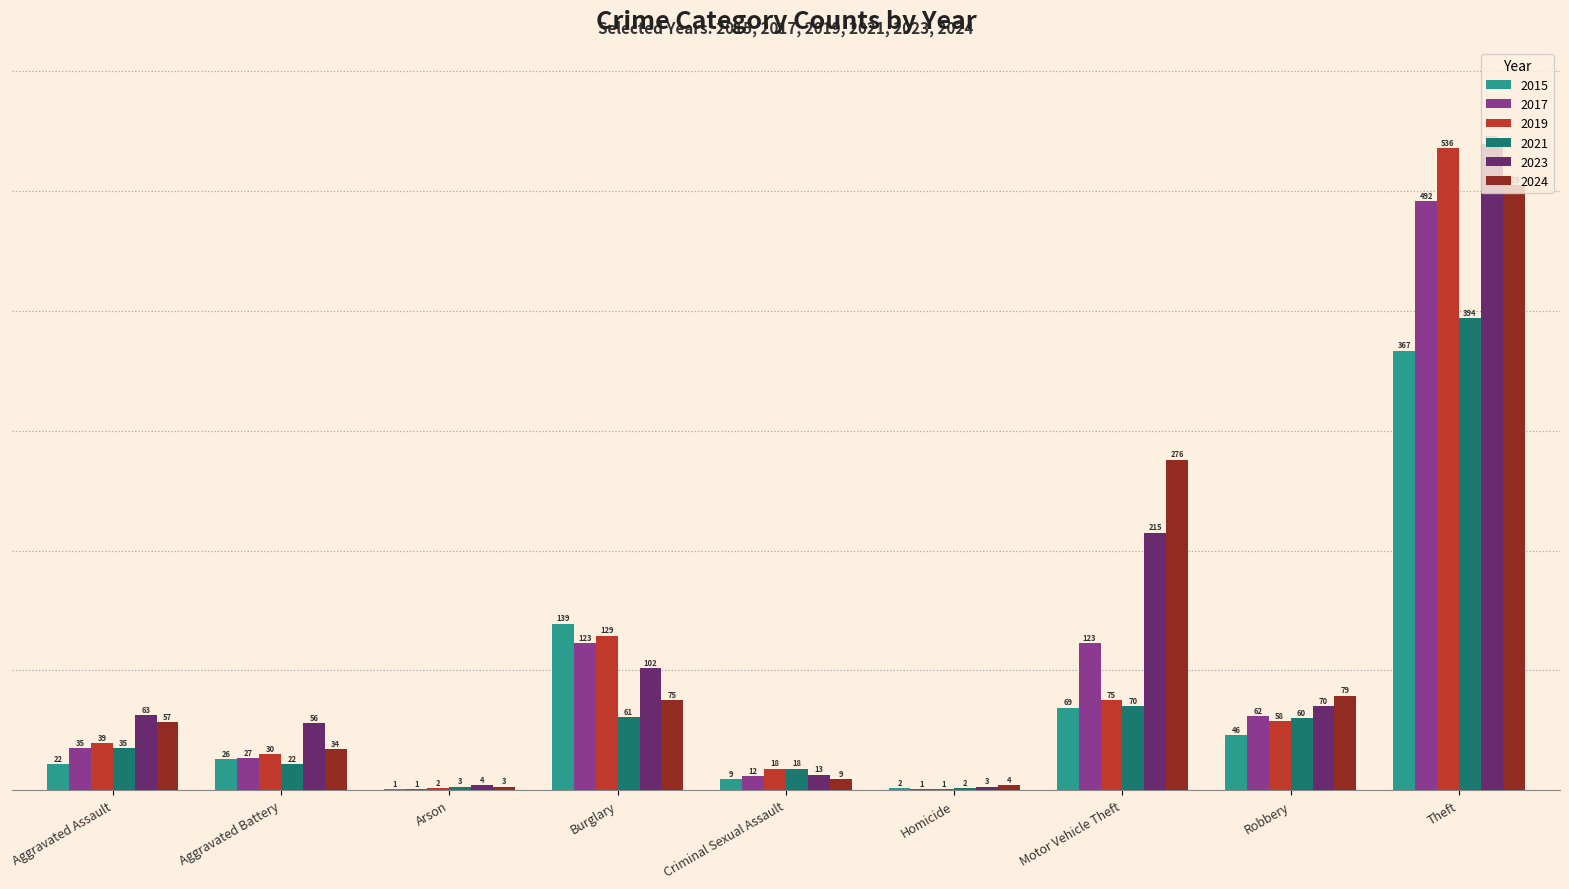

What is the sum of all 2024 values?

1042